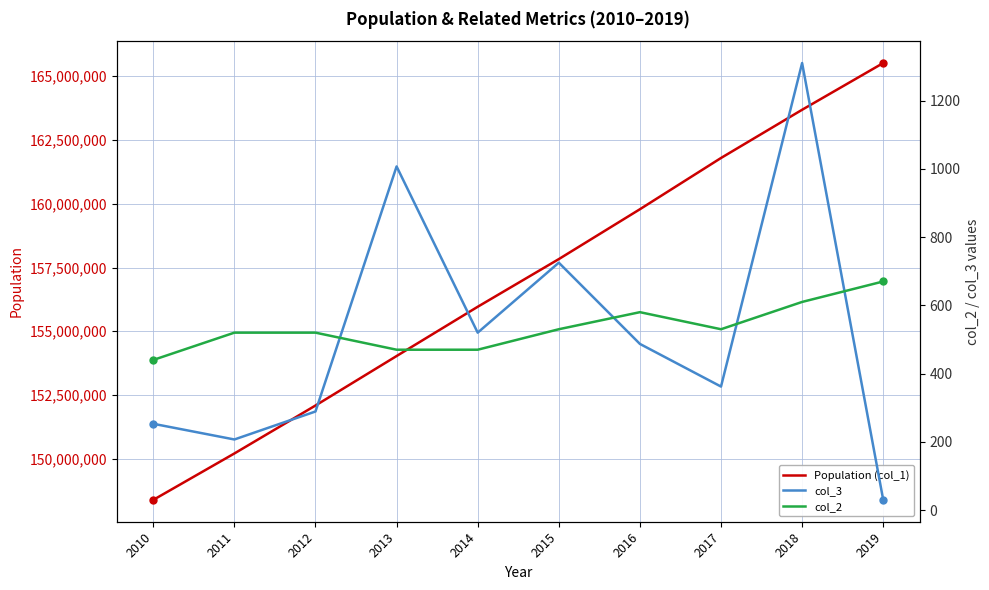

Reading left to right, extract all data points from this chart.

Population (col_1): 148391139	150211005	152090649	154030139	155961299	157830000	159784568	161793964	163683958	165516222
col_3: 253	207	289	1007	520	725	487	362	1310	30
col_2: 440	520	520	470	470	530	580	530	610	670